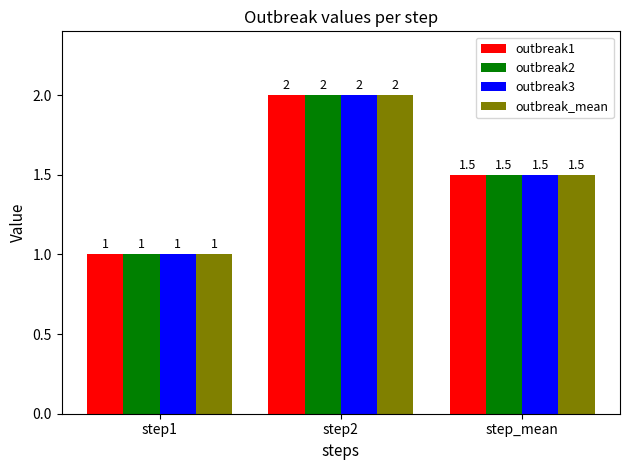

At which category is the sum across all series the highest?

step2